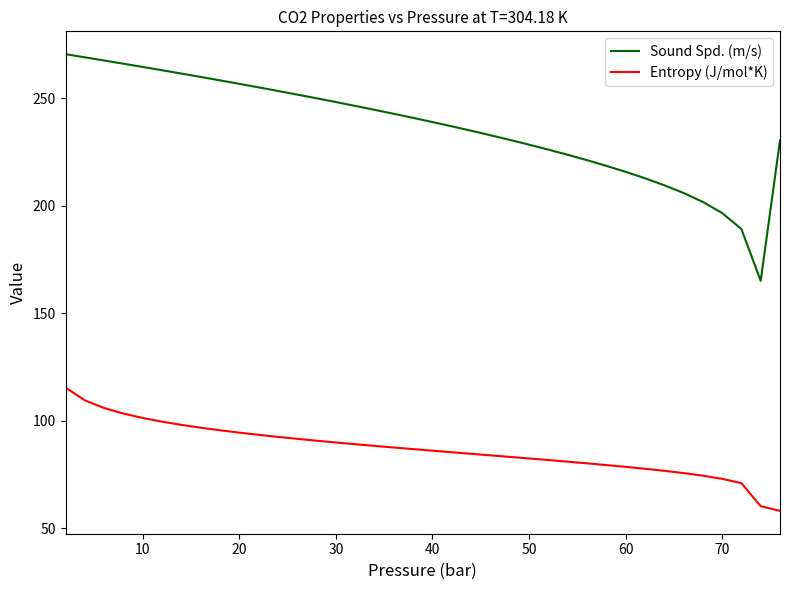

Which series has the largest total across all categories?

Sound Spd. (m/s)